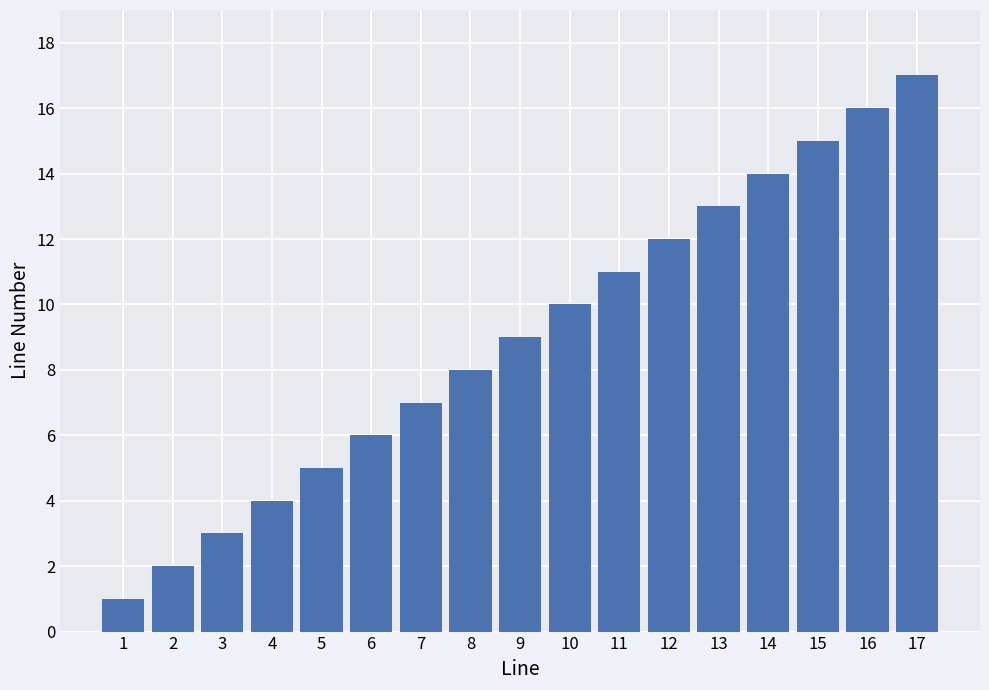

Reading right to left, list all the values displayed in this chart.

17	16	15	14	13	12	11	10	9	8	7	6	5	4	3	2	1